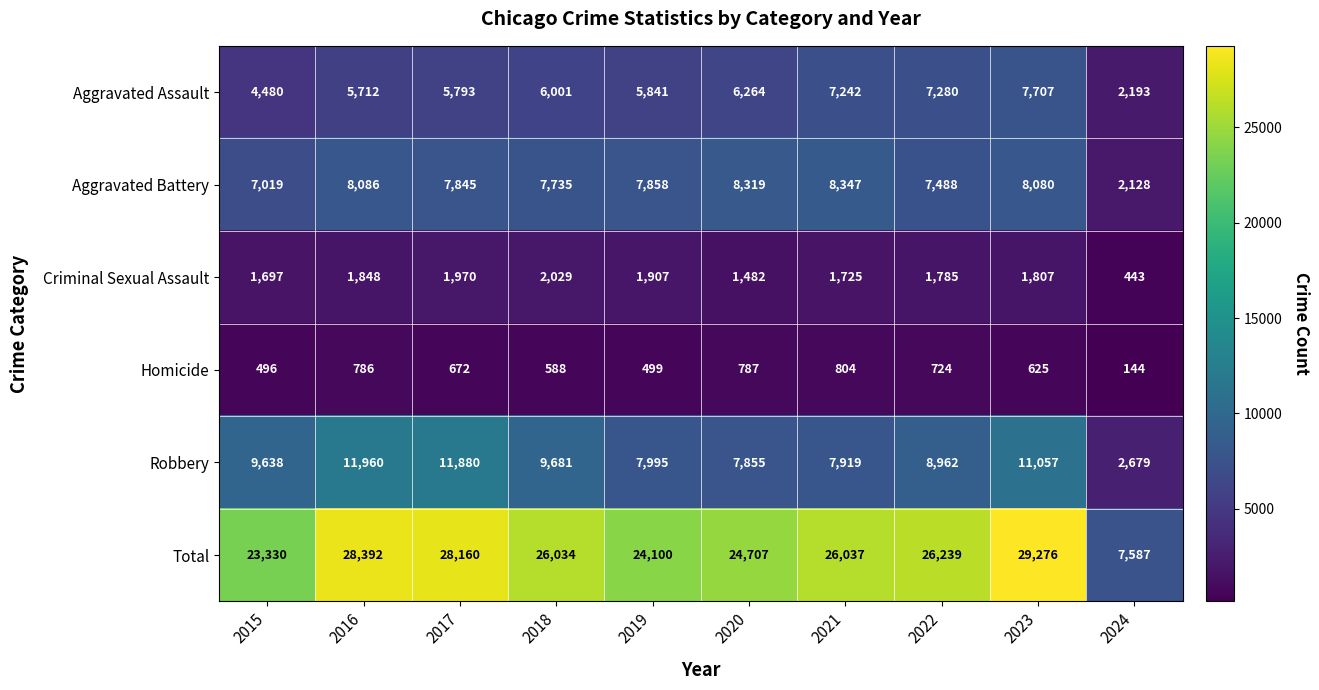

At how many categories does at least one series exceed 13429?

9